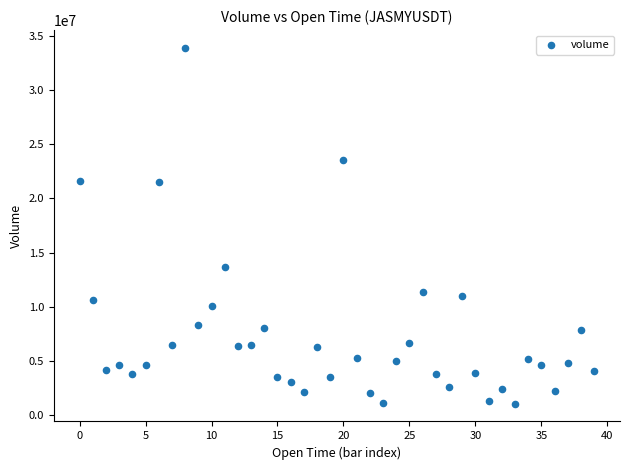

What is the range of Y values (max minus min)?

32866693